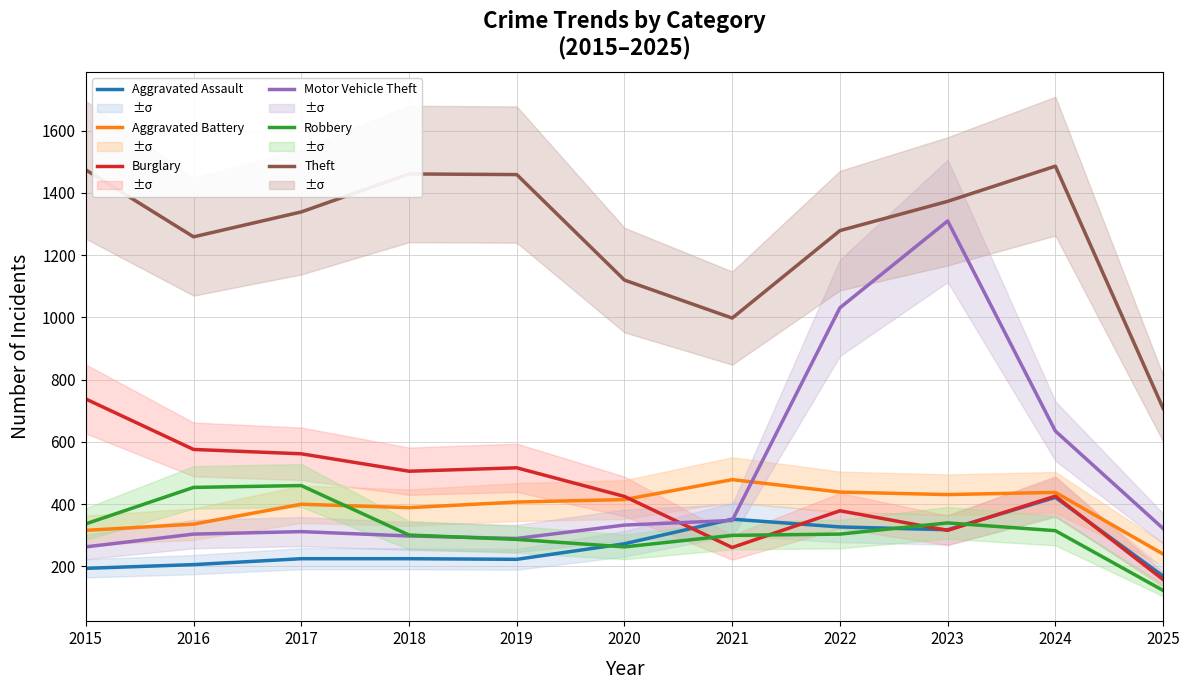

The value of Aggravated Battery at 2022 is 439. True or false?

True